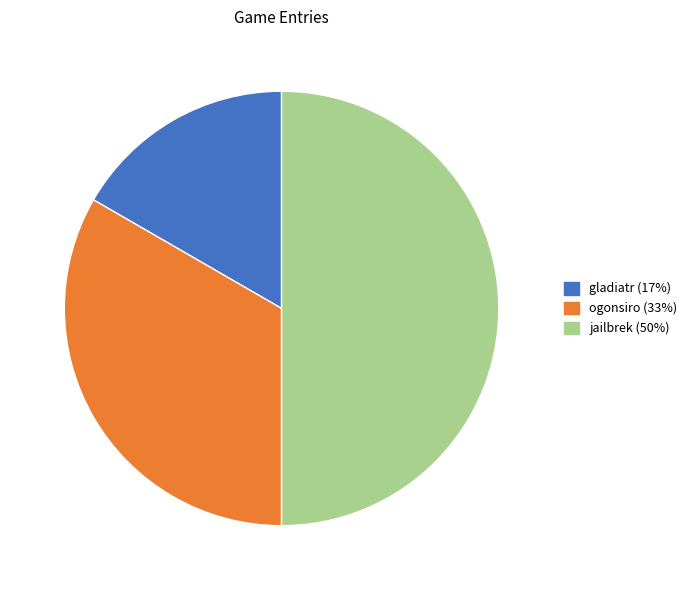

Which slice is the smallest?

gladiatr